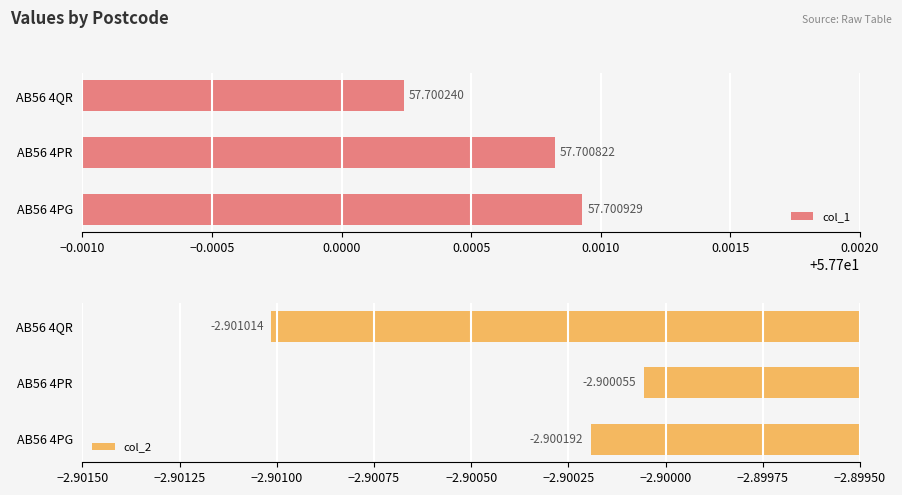

Which series has the largest total across all categories?

col_1